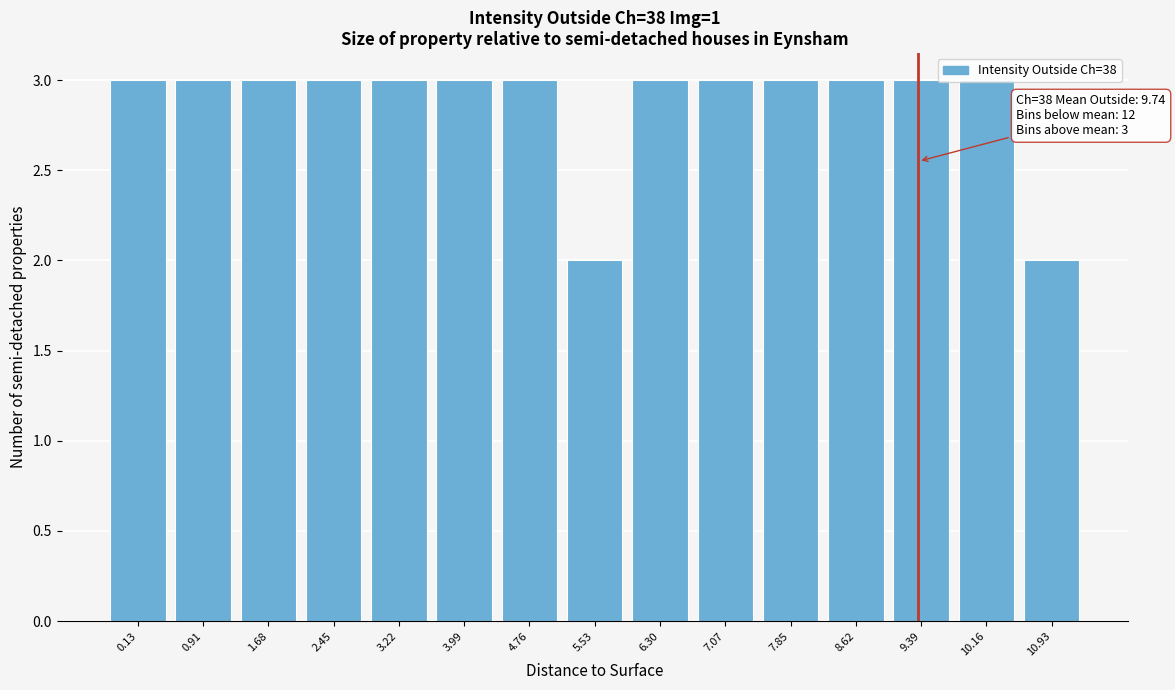

True or false: the data shows 3 at 1.68.

True